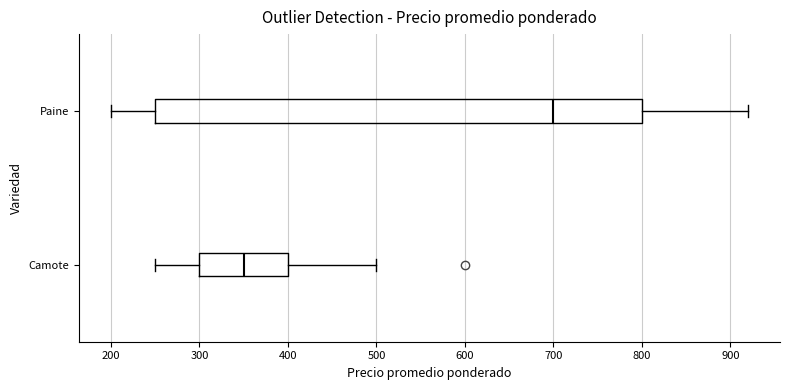

Where does the median line of the box for Camote sit on the x-axis? The values are not printed on the chart, so give them approximately, as read against the axis.

350